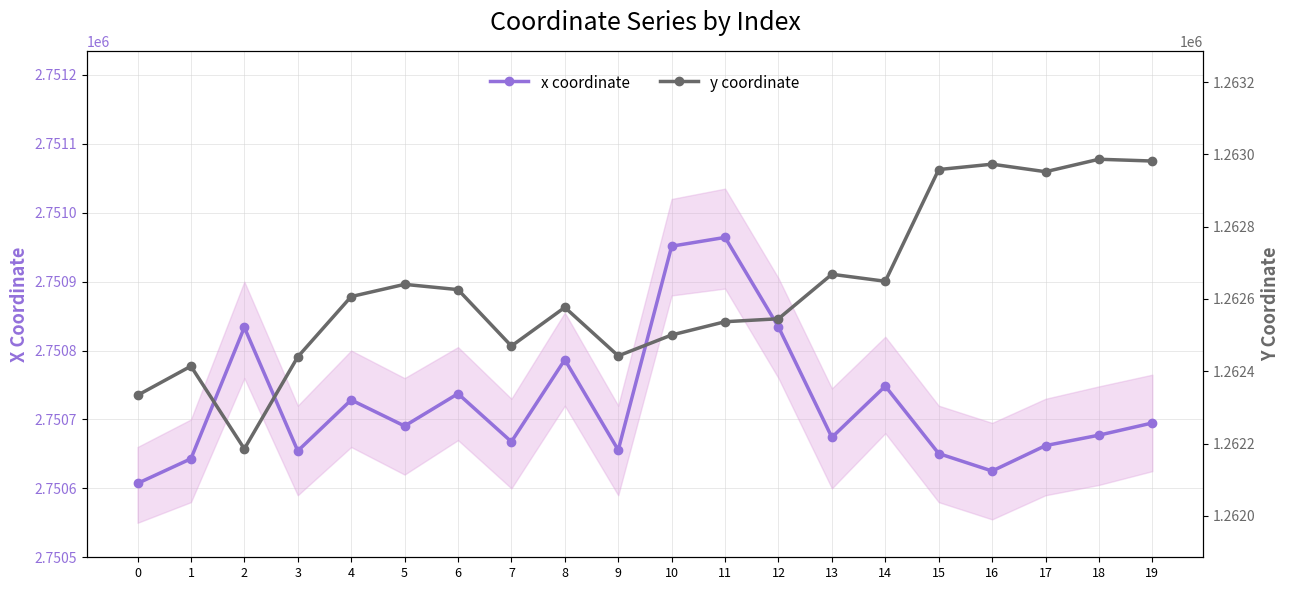

What is the minimum value shown in the chart?

1262185.2